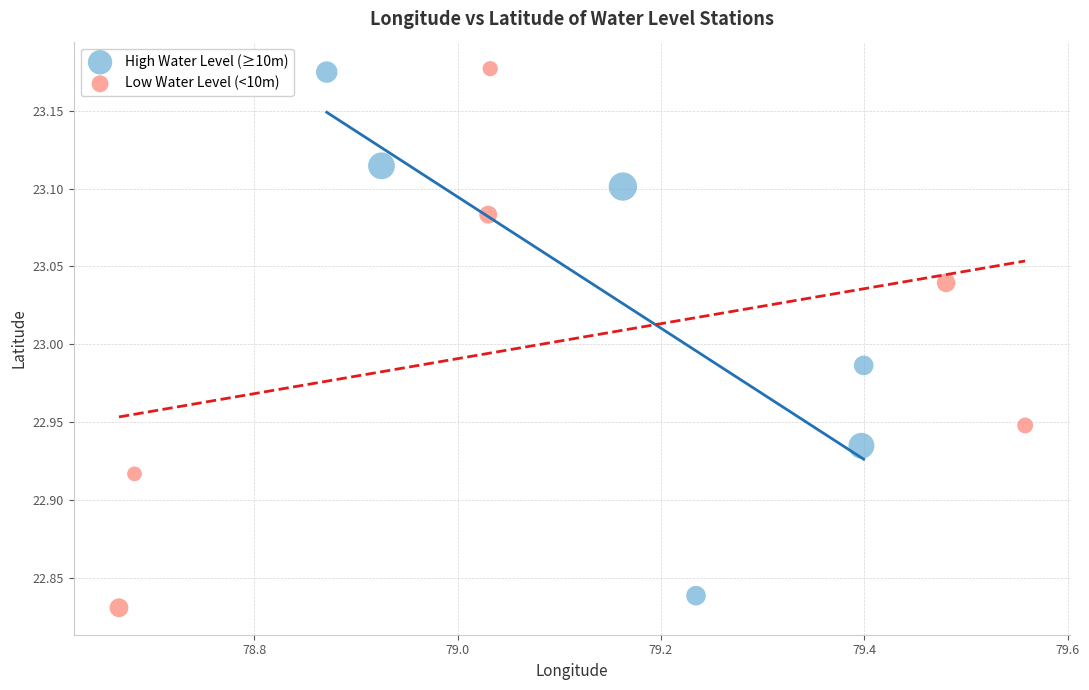

Which series contains the lowest Y value?

Low Water Level (<10m)